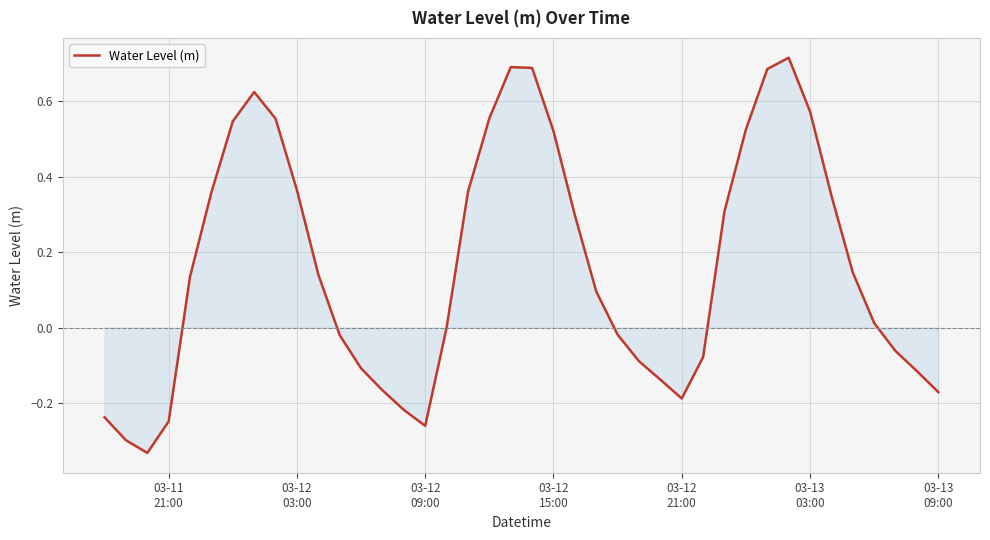

What is the difference between the maximum and minimum values?

1.0